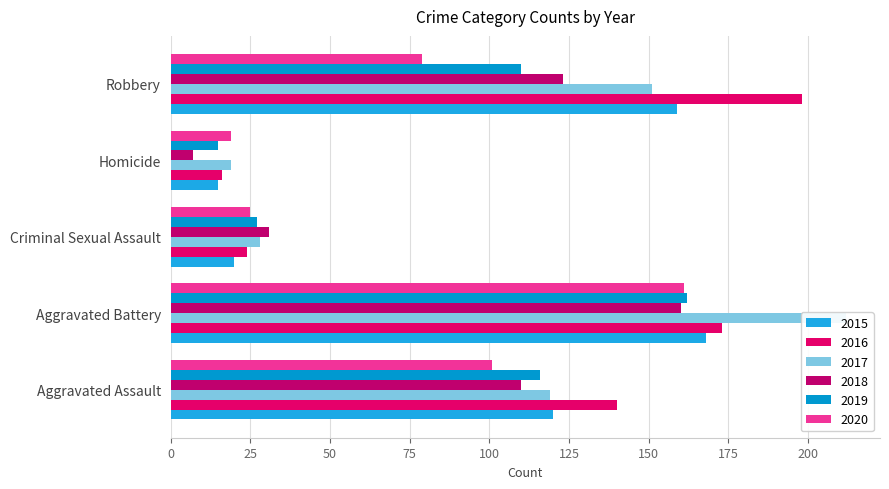

The value of 2015 at Criminal Sexual Assault is 20. True or false?

True